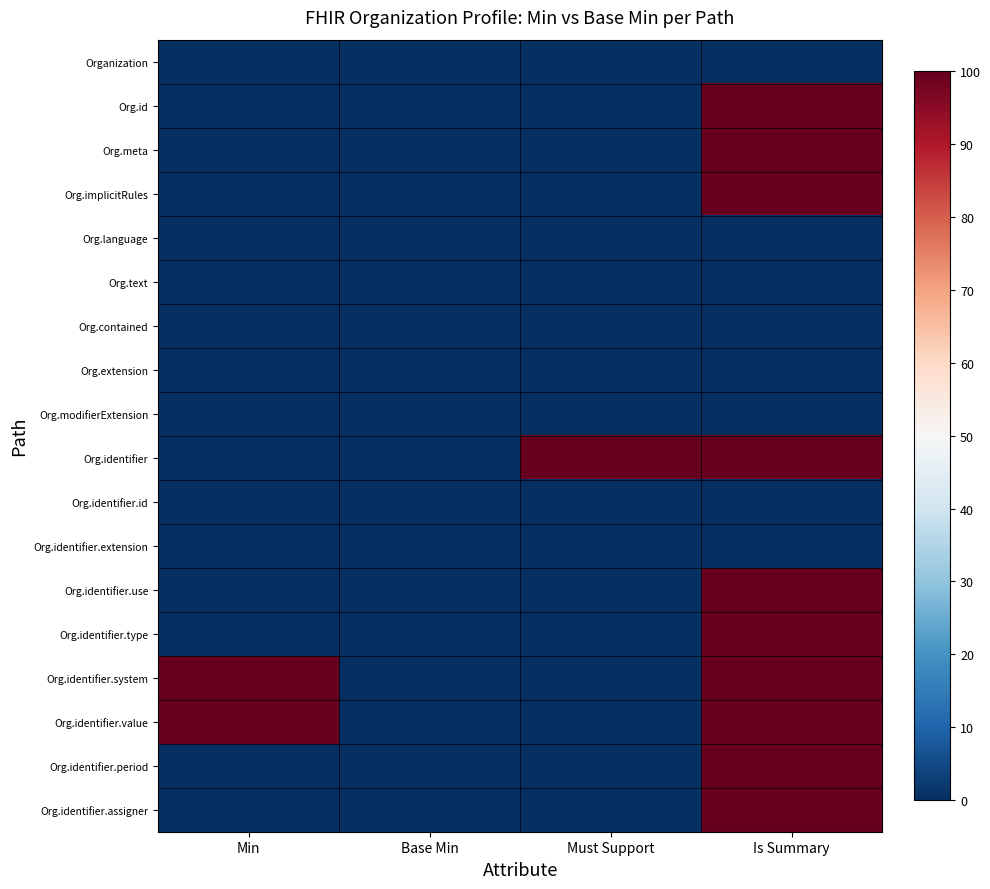

List the series in order of their peak value, highest first.

Org.id, Org.meta, Org.implicitRules, Org.identifier, Org.identifier.use, Org.identifier.type, Org.identifier.system, Org.identifier.value, Org.identifier.period, Org.identifier.assigner, Organization, Org.language, Org.text, Org.contained, Org.extension, Org.modifierExtension, Org.identifier.id, Org.identifier.extension